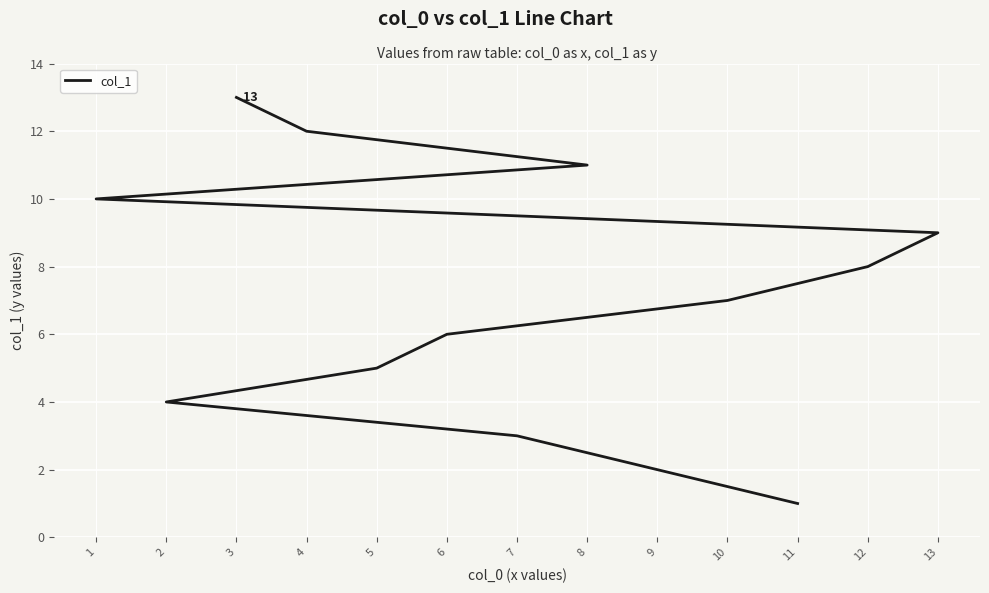

Rank the categories by value from highest to lowest.

3, 4, 8, 1, 13, 12, 10, 6, 5, 2, 7, 9, 11